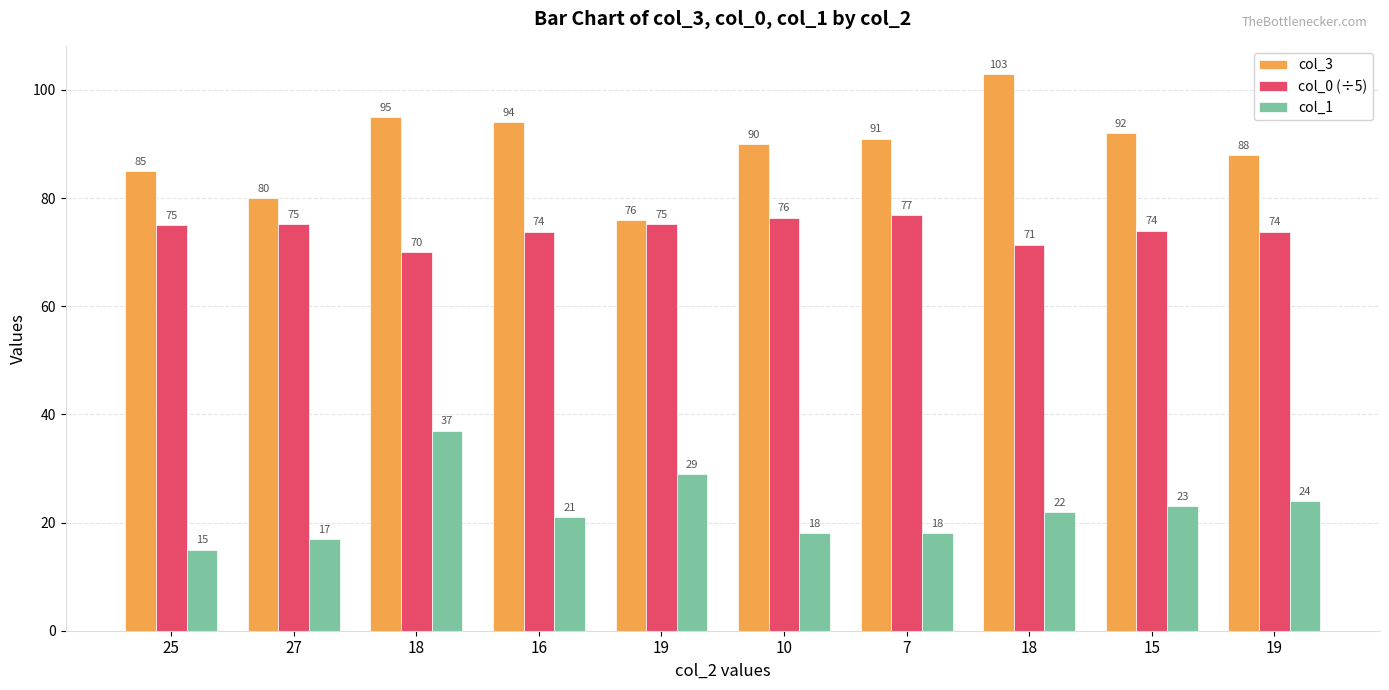

What is the label of the 8th bar from the left?

18